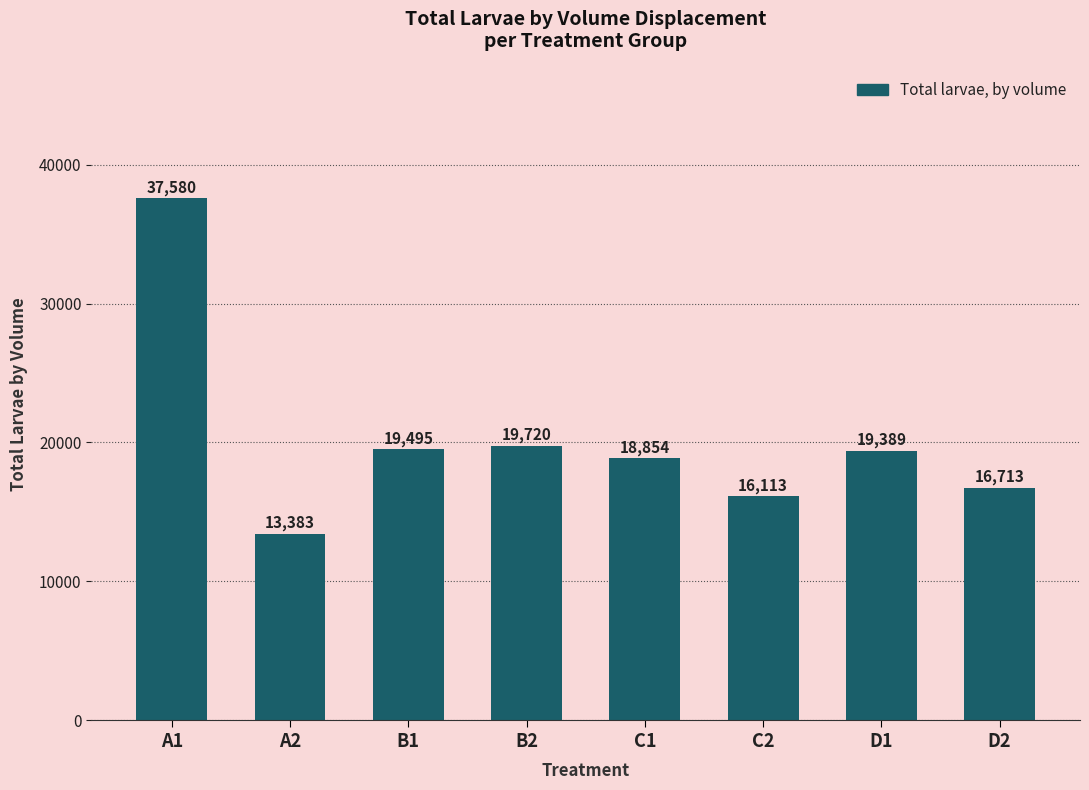

What is the ratio of the value at C2 to the value at A1?

0.4